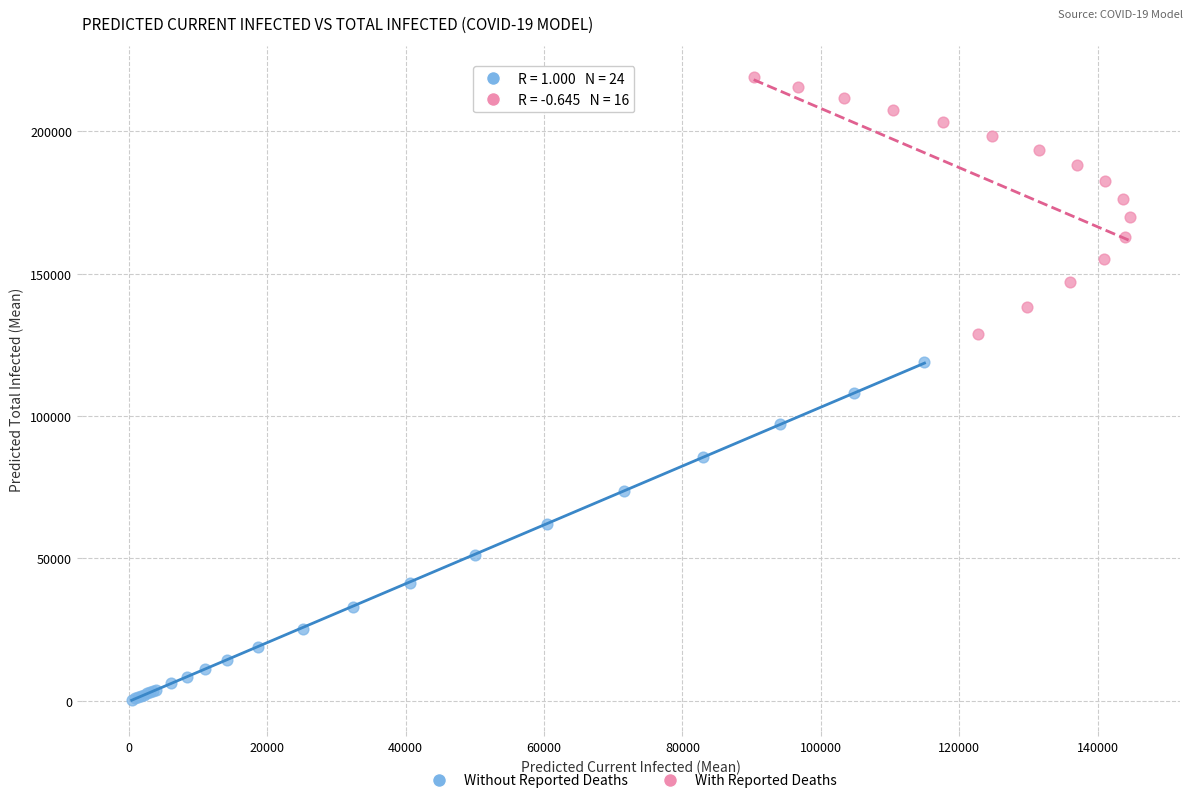

Which series has the widest spread of Y values?

Without Reported Deaths